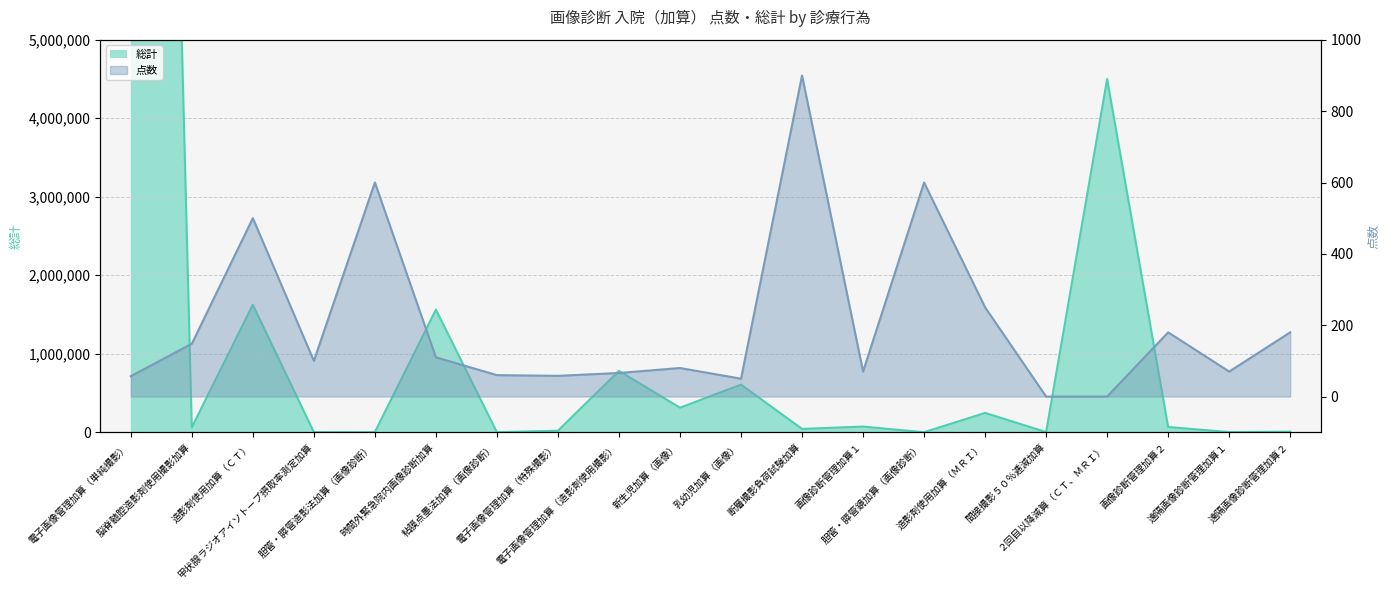

What is the difference between the highest and lowest values at 脳脊髄腔造影剤使用撮影加算?

61208